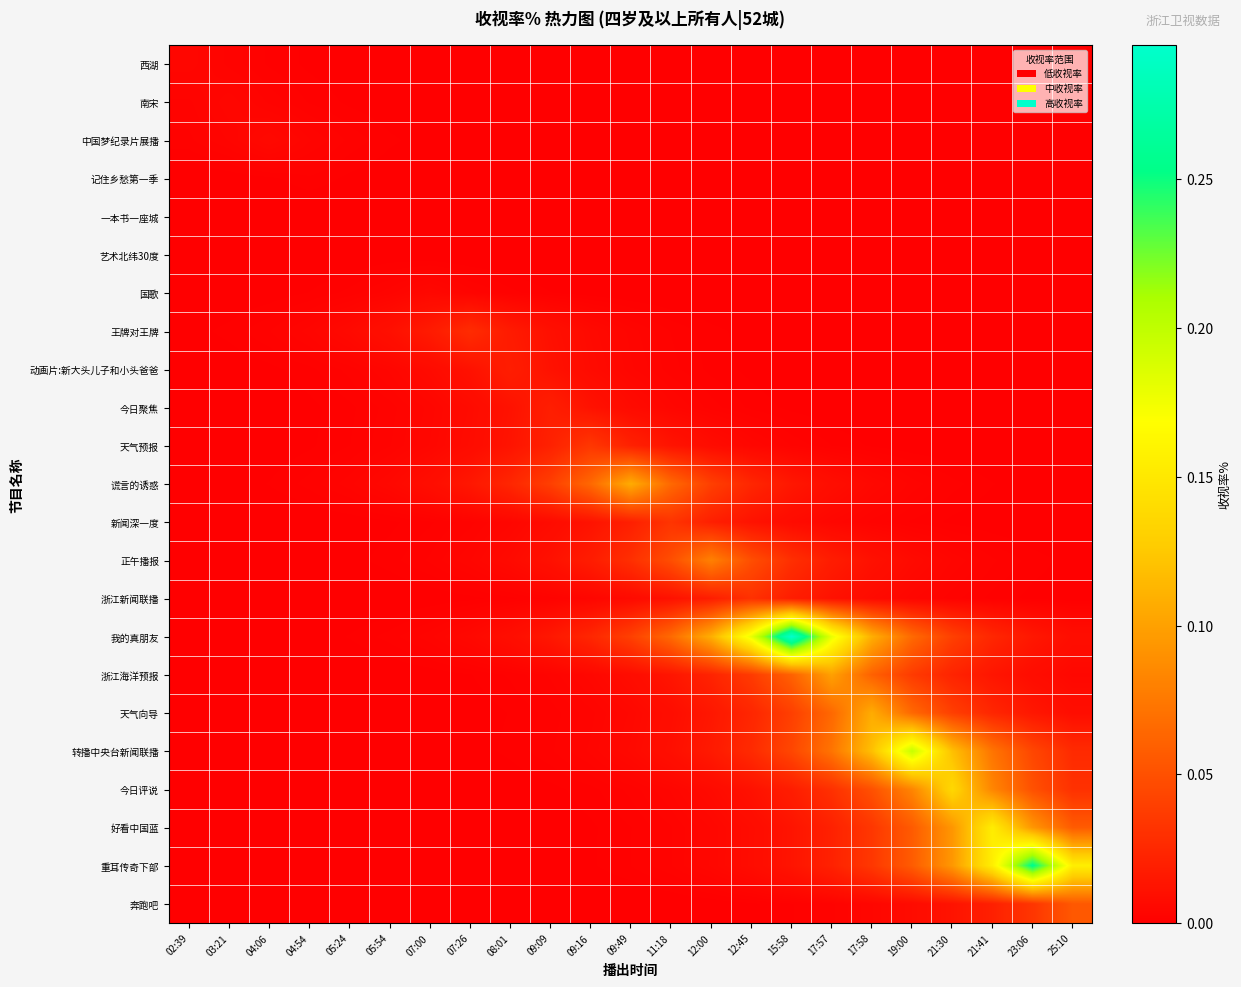

Reading right to left, transcribe all the data shown in this chart.

西湖: 25:10=0.0	23:06=0.0	21:41=0.0	21:30=0.0	19:00=0.0	17:58=0.0	17:57=0.0	15:58=0.0	12:45=0.0	12:00=0.0	11:18=0.0	09:49=0.0	09:16=0.0	09:09=0.0	08:01=0.0	07:26=0.0	07:00=0.0	05:54=0.0	05:24=0.0	04:54=0.0	04:06=0.0	03:21=0.0	02:39=0.0
南宋: 25:10=0.0	23:06=0.0	21:41=0.0	21:30=0.0	19:00=0.0	17:58=0.0	17:57=0.0	15:58=0.0	12:45=0.0	12:00=0.0	11:18=0.0	09:49=0.0	09:16=0.0	09:09=0.0	08:01=0.0	07:26=0.0	07:00=0.0	05:54=0.0	05:24=0.0	04:54=0.0	04:06=0.0	03:21=0.0	02:39=0.0
中国梦纪录片展播: 25:10=0.0	23:06=0.0	21:41=0.0	21:30=0.0	19:00=0.0	17:58=0.0	17:57=0.0	15:58=0.0	12:45=0.0	12:00=0.0	11:18=0.0	09:49=0.0	09:16=0.0	09:09=0.0	08:01=0.0	07:26=0.0	07:00=0.0	05:54=0.0	05:24=0.0	04:54=0.0	04:06=0.0	03:21=0.0	02:39=0.0
记住乡愁第一季: 25:10=0.0	23:06=0.0	21:41=0.0	21:30=0.0	19:00=0.0	17:58=0.0	17:57=0.0	15:58=0.0	12:45=0.0	12:00=0.0	11:18=0.0	09:49=0.0	09:16=0.0	09:09=0.0	08:01=0.0	07:26=0.0	07:00=0.0	05:54=0.0	05:24=0.0	04:54=0.0	04:06=0.0	03:21=0.0	02:39=0.0
一本书一座城: 25:10=0.0	23:06=0.0	21:41=0.0	21:30=0.0	19:00=0.0	17:58=0.0	17:57=0.0	15:58=0.0	12:45=0.0	12:00=0.0	11:18=0.0	09:49=0.0	09:16=0.0	09:09=0.0	08:01=0.0	07:26=0.0	07:00=0.0	05:54=0.0	05:24=0.0	04:54=0.0	04:06=0.0	03:21=0.0	02:39=0.0
艺术北纬30度: 25:10=0.0	23:06=0.0	21:41=0.0	21:30=0.0	19:00=0.0	17:58=0.0	17:57=0.0	15:58=0.0	12:45=0.0	12:00=0.0	11:18=0.0	09:49=0.0	09:16=0.0	09:09=0.0	08:01=0.0	07:26=0.0	07:00=0.0	05:54=0.0	05:24=0.0	04:54=0.0	04:06=0.0	03:21=0.0	02:39=0.0
国歌: 25:10=0.0	23:06=0.0	21:41=0.0	21:30=0.0	19:00=0.0	17:58=0.0	17:57=0.0	15:58=0.0	12:45=0.0	12:00=0.0	11:18=0.0	09:49=0.0	09:16=0.0	09:09=0.0	08:01=0.0	07:26=0.0	07:00=0.0	05:54=0.0	05:24=0.0	04:54=0.0	04:06=0.0	03:21=0.0	02:39=0.0
王牌对王牌: 25:10=0.0	23:06=0.0	21:41=0.0	21:30=0.0	19:00=0.0	17:58=0.0	17:57=0.0	15:58=0.0	12:45=0.0	12:00=0.0	11:18=0.0	09:49=0.0	09:16=0.0	09:09=0.0	08:01=0.0	07:26=0.0	07:00=0.0	05:54=0.0	05:24=0.0	04:54=0.0	04:06=0.0	03:21=0.0	02:39=0.0
动画片:新大头儿子和小头爸爸: 25:10=0.0	23:06=0.0	21:41=0.0	21:30=0.0	19:00=0.0	17:58=0.0	17:57=0.0	15:58=0.0	12:45=0.0	12:00=0.0	11:18=0.0	09:49=0.0	09:16=0.0	09:09=0.0	08:01=0.0	07:26=0.0	07:00=0.0	05:54=0.0	05:24=0.0	04:54=0.0	04:06=0.0	03:21=0.0	02:39=0.0
今日聚焦: 25:10=0.0	23:06=0.0	21:41=0.0	21:30=0.0	19:00=0.0	17:58=0.0	17:57=0.0	15:58=0.0	12:45=0.0	12:00=0.0	11:18=0.0	09:49=0.0	09:16=0.0	09:09=0.0	08:01=0.0	07:26=0.0	07:00=0.0	05:54=0.0	05:24=0.0	04:54=0.0	04:06=0.0	03:21=0.0	02:39=0.0
天气预报: 25:10=0.0	23:06=0.0	21:41=0.0	21:30=0.0	19:00=0.0	17:58=0.0	17:57=0.0	15:58=0.0	12:45=0.0	12:00=0.0	11:18=0.0	09:49=0.0	09:16=0.0	09:09=0.0	08:01=0.0	07:26=0.0	07:00=0.0	05:54=0.0	05:24=0.0	04:54=0.0	04:06=0.0	03:21=0.0	02:39=0.0
谎言的诱惑: 25:10=0.0	23:06=0.0	21:41=0.0	21:30=0.0	19:00=0.0	17:58=0.0	17:57=0.0	15:58=0.0	12:45=0.0	12:00=0.0	11:18=0.1	09:49=0.1	09:16=0.1	09:09=0.0	08:01=0.0	07:26=0.0	07:00=0.0	05:54=0.0	05:24=0.0	04:54=0.0	04:06=0.0	03:21=0.0	02:39=0.0
新闻深一度: 25:10=0.0	23:06=0.0	21:41=0.0	21:30=0.0	19:00=0.0	17:58=0.0	17:57=0.0	15:58=0.0	12:45=0.0	12:00=0.0	11:18=0.0	09:49=0.0	09:16=0.0	09:09=0.0	08:01=0.0	07:26=0.0	07:00=0.0	05:54=0.0	05:24=0.0	04:54=0.0	04:06=0.0	03:21=0.0	02:39=0.0
正午播报: 25:10=0.0	23:06=0.0	21:41=0.0	21:30=0.0	19:00=0.0	17:58=0.0	17:57=0.0	15:58=0.0	12:45=0.0	12:00=0.1	11:18=0.0	09:49=0.0	09:16=0.0	09:09=0.0	08:01=0.0	07:26=0.0	07:00=0.0	05:54=0.0	05:24=0.0	04:54=0.0	04:06=0.0	03:21=0.0	02:39=0.0
浙江新闻联播: 25:10=0.0	23:06=0.0	21:41=0.0	21:30=0.0	19:00=0.0	17:58=0.0	17:57=0.0	15:58=0.0	12:45=0.0	12:00=0.0	11:18=0.0	09:49=0.0	09:16=0.0	09:09=0.0	08:01=0.0	07:26=0.0	07:00=0.0	05:54=0.0	05:24=0.0	04:54=0.0	04:06=0.0	03:21=0.0	02:39=0.0
我的真朋友: 25:10=0.0	23:06=0.0	21:41=0.0	21:30=0.0	19:00=0.1	17:58=0.1	17:57=0.2	15:58=0.3	12:45=0.2	12:00=0.1	11:18=0.1	09:49=0.0	09:16=0.0	09:09=0.0	08:01=0.0	07:26=0.0	07:00=0.0	05:54=0.0	05:24=0.0	04:54=0.0	04:06=0.0	03:21=0.0	02:39=0.0
浙江海洋预报: 25:10=0.0	23:06=0.0	21:41=0.0	21:30=0.0	19:00=0.0	17:58=0.1	17:57=0.1	15:58=0.1	12:45=0.0	12:00=0.0	11:18=0.0	09:49=0.0	09:16=0.0	09:09=0.0	08:01=0.0	07:26=0.0	07:00=0.0	05:54=0.0	05:24=0.0	04:54=0.0	04:06=0.0	03:21=0.0	02:39=0.0
天气向导: 25:10=0.0	23:06=0.0	21:41=0.0	21:30=0.0	19:00=0.1	17:58=0.1	17:57=0.1	15:58=0.0	12:45=0.0	12:00=0.0	11:18=0.0	09:49=0.0	09:16=0.0	09:09=0.0	08:01=0.0	07:26=0.0	07:00=0.0	05:54=0.0	05:24=0.0	04:54=0.0	04:06=0.0	03:21=0.0	02:39=0.0
转播中央台新闻联播: 25:10=0.0	23:06=0.0	21:41=0.1	21:30=0.1	19:00=0.2	17:58=0.1	17:57=0.1	15:58=0.0	12:45=0.0	12:00=0.0	11:18=0.0	09:49=0.0	09:16=0.0	09:09=0.0	08:01=0.0	07:26=0.0	07:00=0.0	05:54=0.0	05:24=0.0	04:54=0.0	04:06=0.0	03:21=0.0	02:39=0.0
今日评说: 25:10=0.0	23:06=0.1	21:41=0.1	21:30=0.1	19:00=0.1	17:58=0.1	17:57=0.0	15:58=0.0	12:45=0.0	12:00=0.0	11:18=0.0	09:49=0.0	09:16=0.0	09:09=0.0	08:01=0.0	07:26=0.0	07:00=0.0	05:54=0.0	05:24=0.0	04:54=0.0	04:06=0.0	03:21=0.0	02:39=0.0
好看中国蓝: 25:10=0.1	23:06=0.1	21:41=0.2	21:30=0.1	19:00=0.1	17:58=0.0	17:57=0.0	15:58=0.0	12:45=0.0	12:00=0.0	11:18=0.0	09:49=0.0	09:16=0.0	09:09=0.0	08:01=0.0	07:26=0.0	07:00=0.0	05:54=0.0	05:24=0.0	04:54=0.0	04:06=0.0	03:21=0.0	02:39=0.0
重耳传奇下部: 25:10=0.2	23:06=0.3	21:41=0.2	21:30=0.1	19:00=0.1	17:58=0.0	17:57=0.0	15:58=0.0	12:45=0.0	12:00=0.0	11:18=0.0	09:49=0.0	09:16=0.0	09:09=0.0	08:01=0.0	07:26=0.0	07:00=0.0	05:54=0.0	05:24=0.0	04:54=0.0	04:06=0.0	03:21=0.0	02:39=0.0
奔跑吧: 25:10=0.1	23:06=0.0	21:41=0.0	21:30=0.0	19:00=0.0	17:58=0.0	17:57=0.0	15:58=0.0	12:45=0.0	12:00=0.0	11:18=0.0	09:49=0.0	09:16=0.0	09:09=0.0	08:01=0.0	07:26=0.0	07:00=0.0	05:54=0.0	05:24=0.0	04:54=0.0	04:06=0.0	03:21=0.0	02:39=0.0